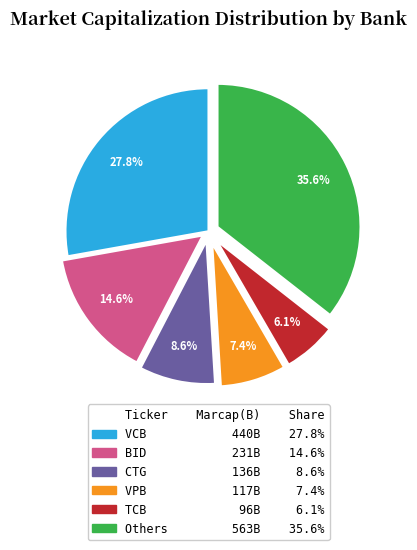

Is there any slice that represents more than half of the pie?

No